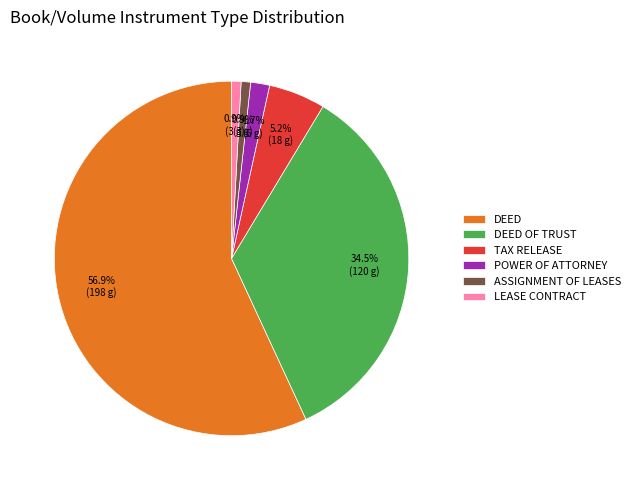

Which has a higher value, POWER OF ATTORNEY or LEASE CONTRACT?

POWER OF ATTORNEY